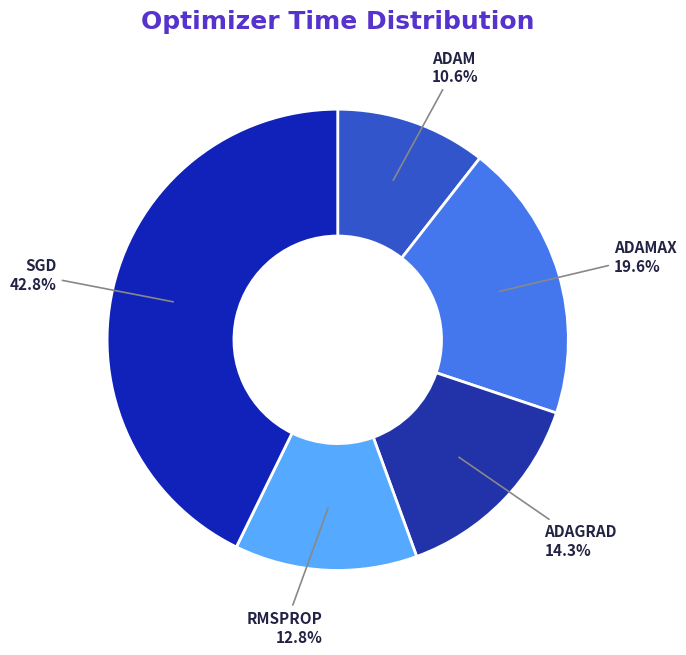

Which has a higher value, ADAM or ADAGRAD?

ADAGRAD